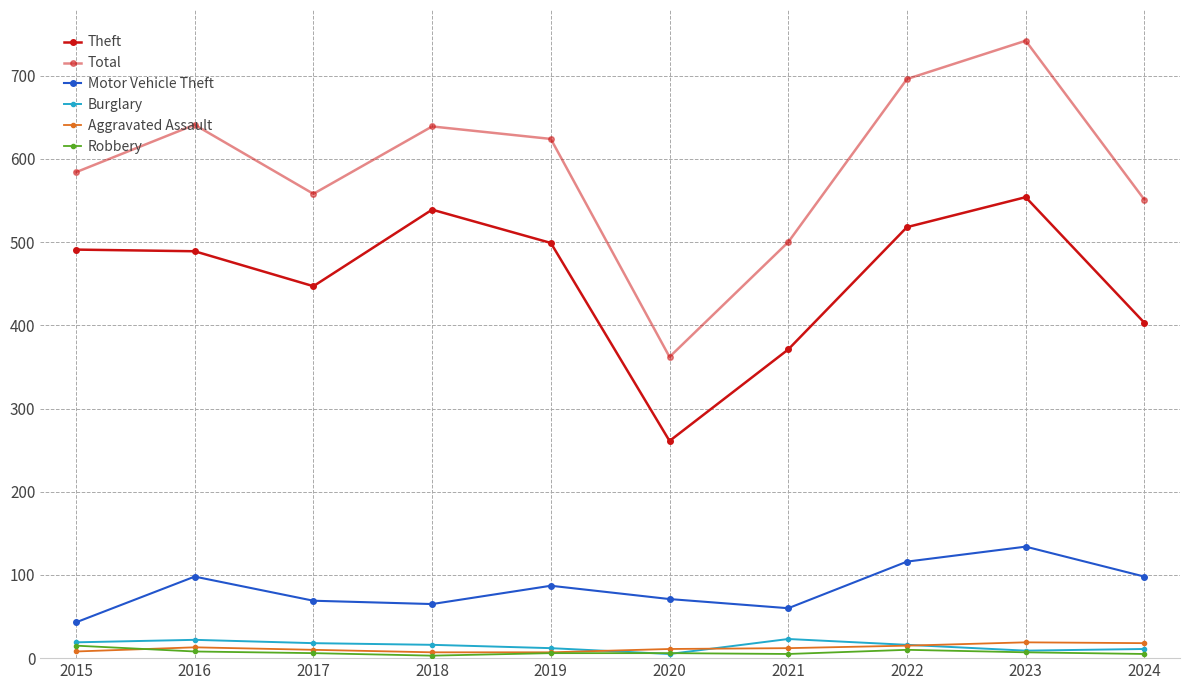

Which series has the largest total across all categories?

Total